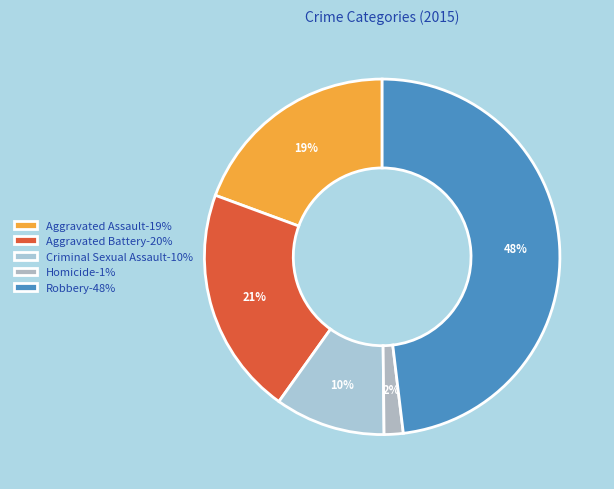

Which category has the biggest portion of the pie?

Robbery